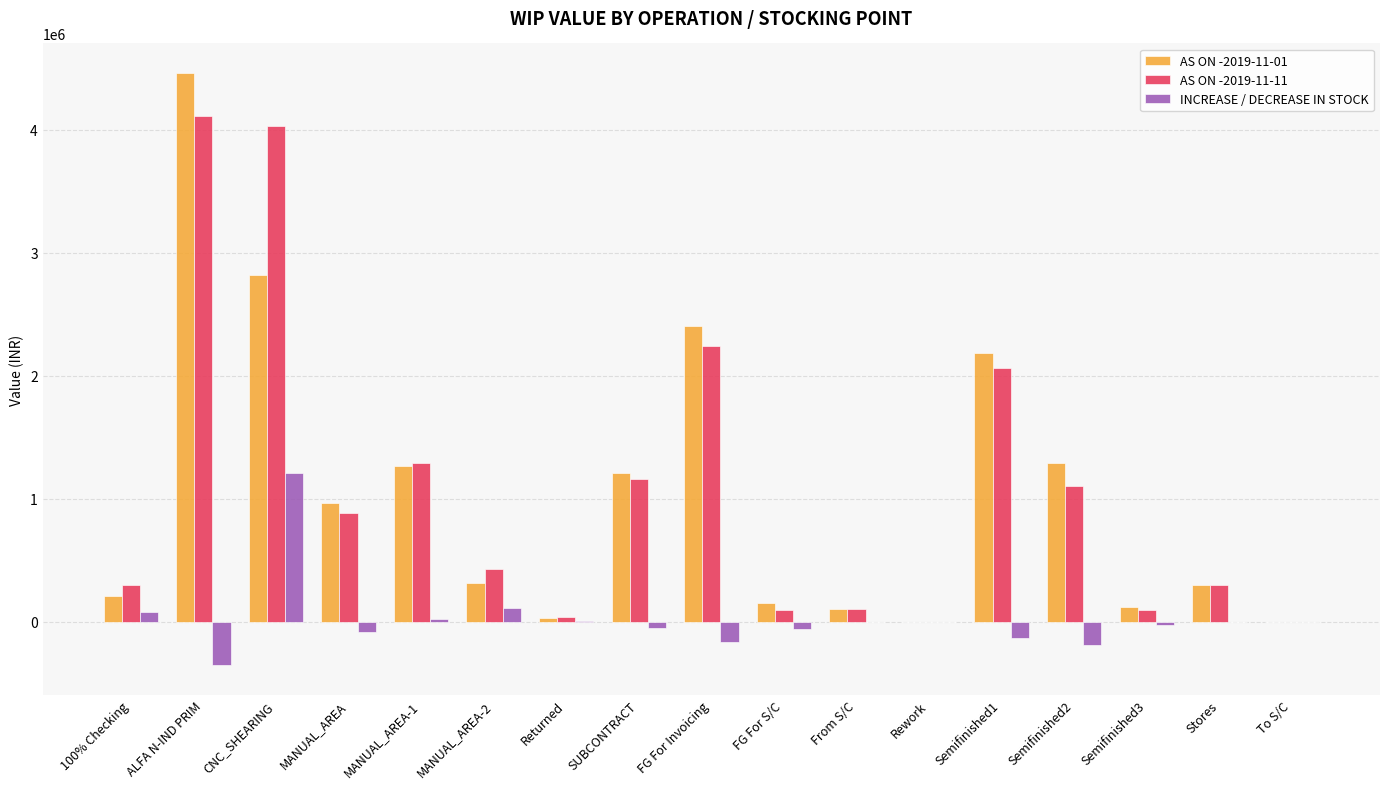

Which label corresponds to the largest value in the chart?

ALFA N-IND PRIM